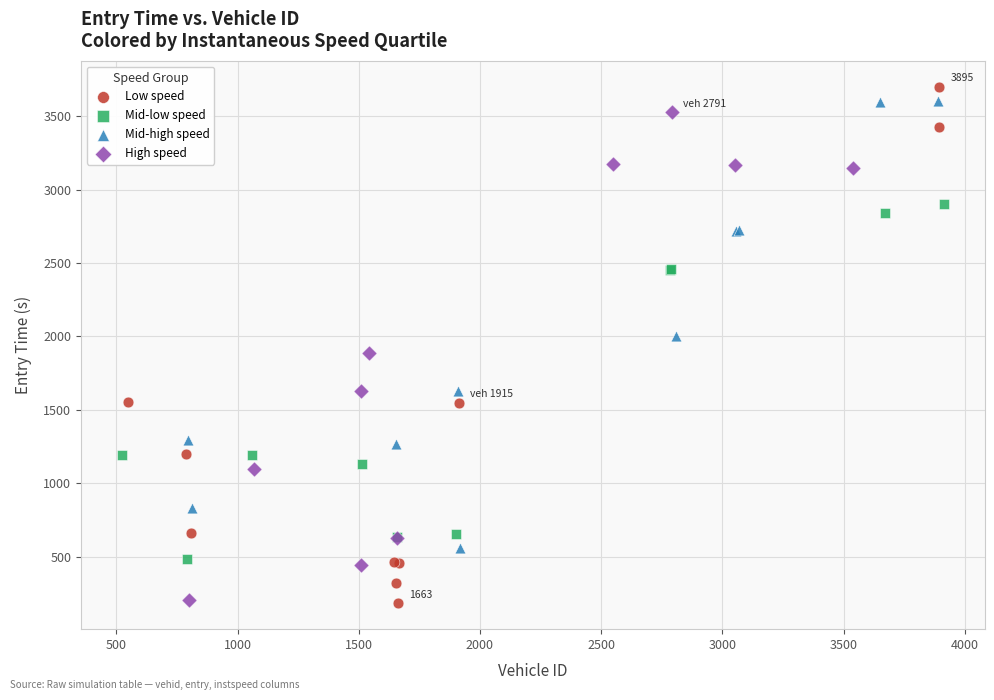

Which series has the widest spread of Y values?

Low speed